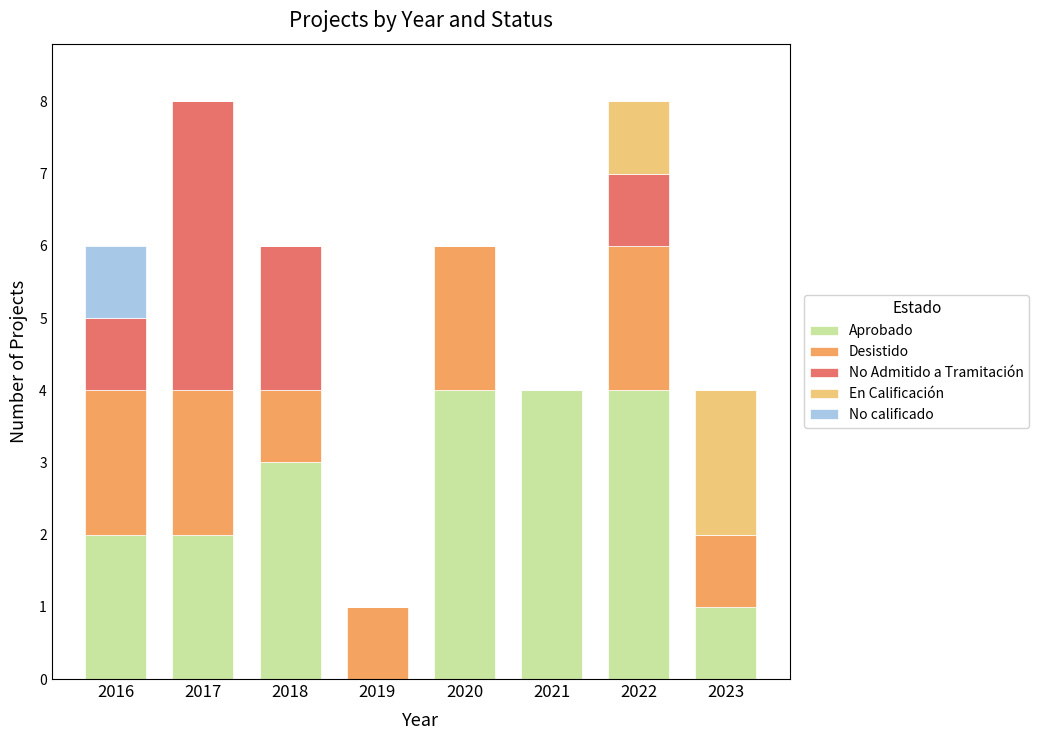

True or false: Aprobado has a value of 2 at 2016.

True